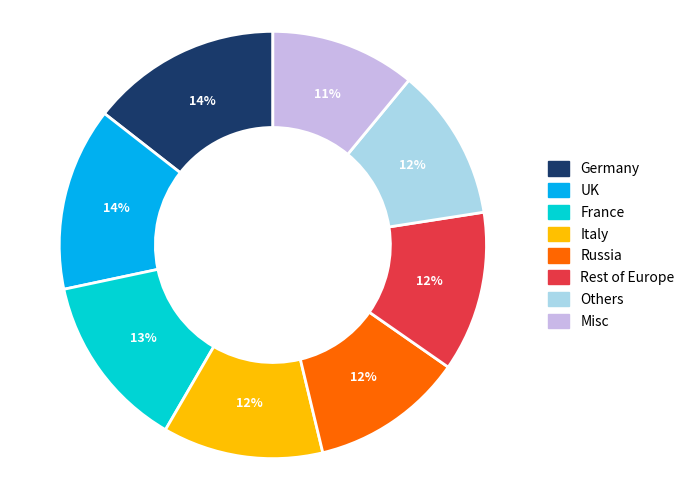

To the nearest percent, what is the average slice percentage?

12%